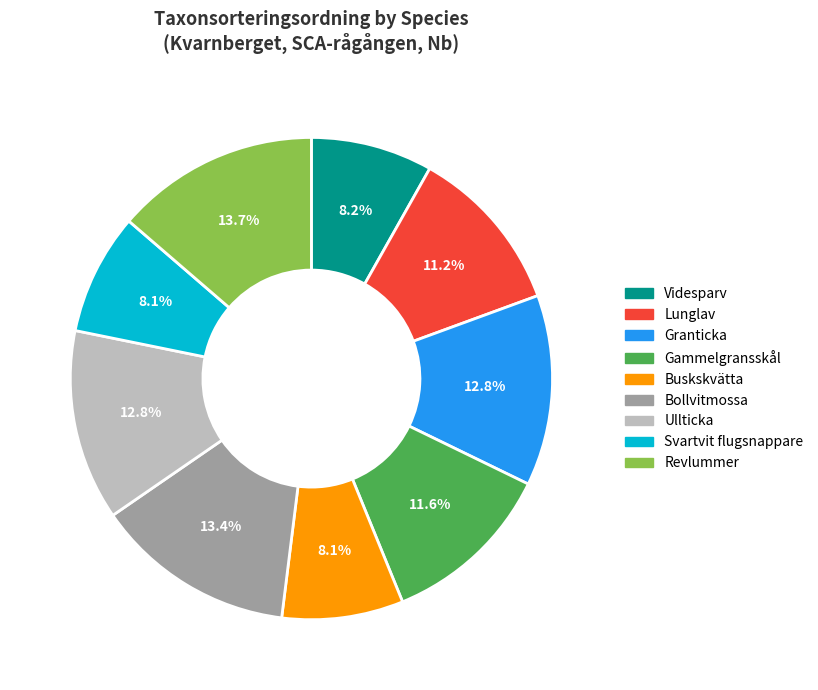

Does any single category account for the majority?

No